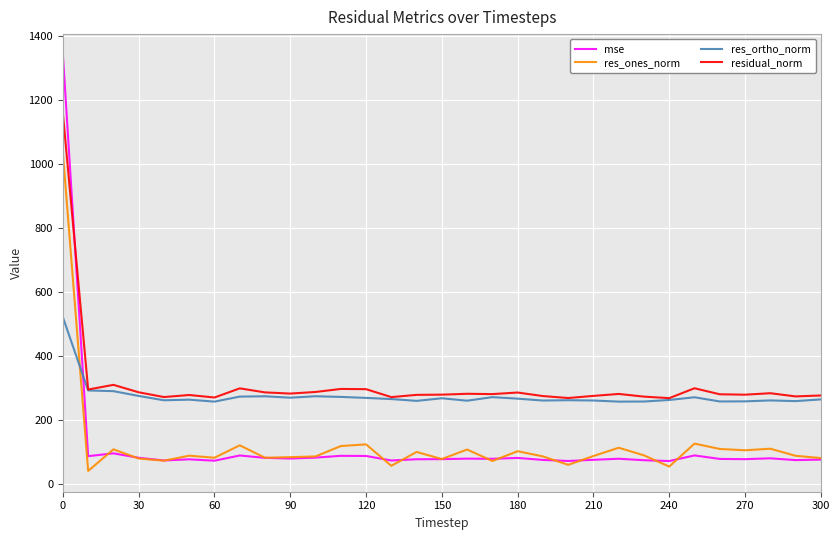

Rank the series by their maximum value, from lowest to highest.

res_ortho_norm, res_ones_norm, residual_norm, mse